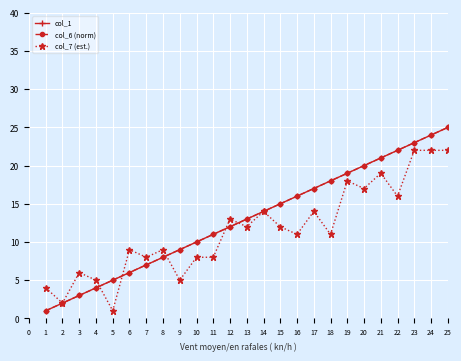

What is the value of the col_6 (norm) point at the 17th from the left?

17